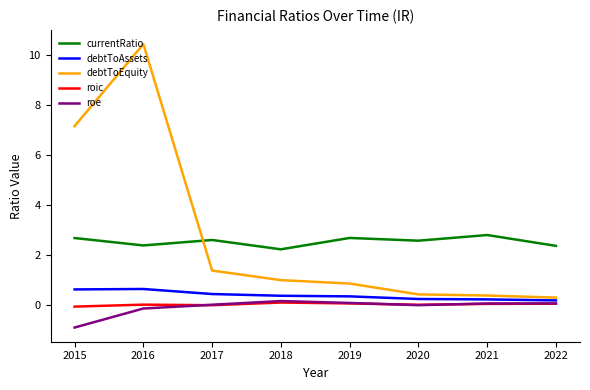

True or false: roe has more than 2 points higher than both neighbors.

False